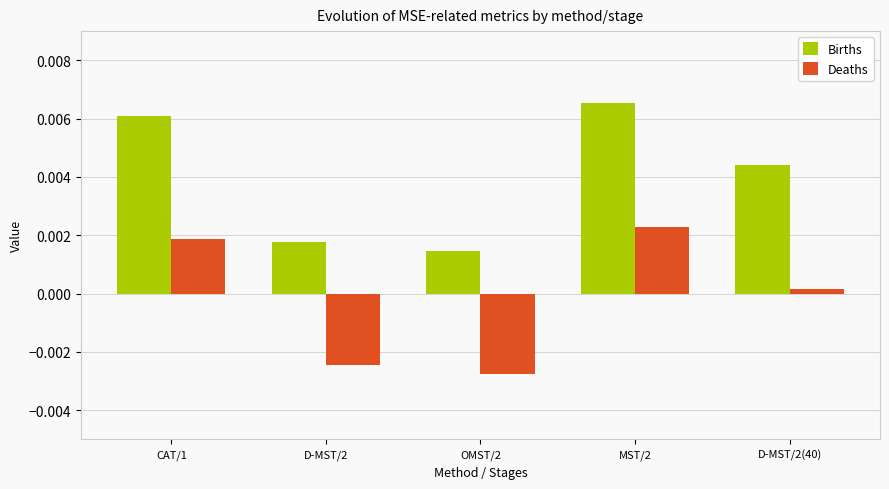

At which label is Deaths closest to 0?

D-MST/2(40)